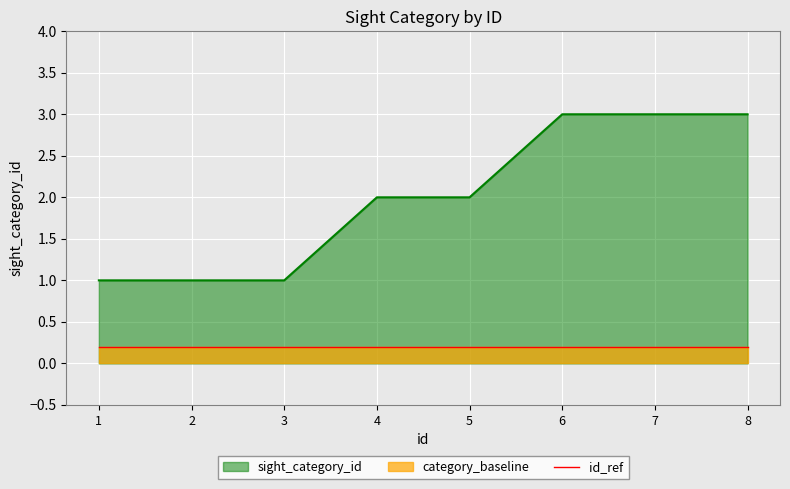

True or false: the data has more than 1 interior local peaks.

False